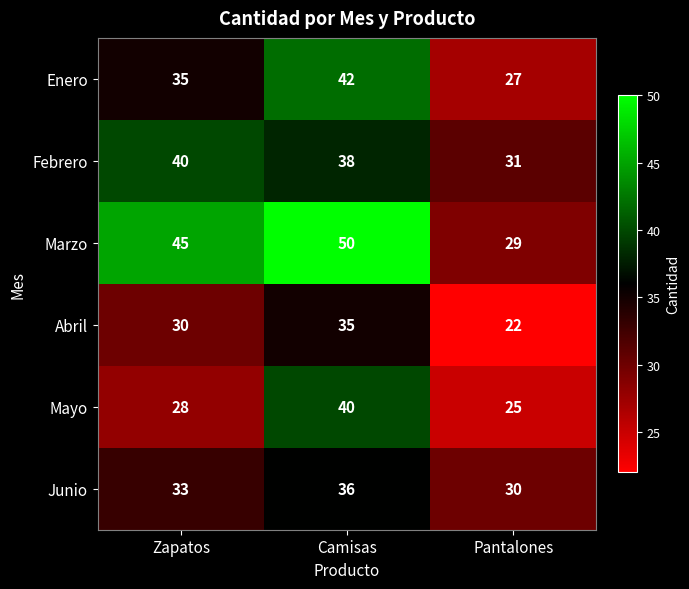

Is it true that Abril equals 30 at Zapatos?

True